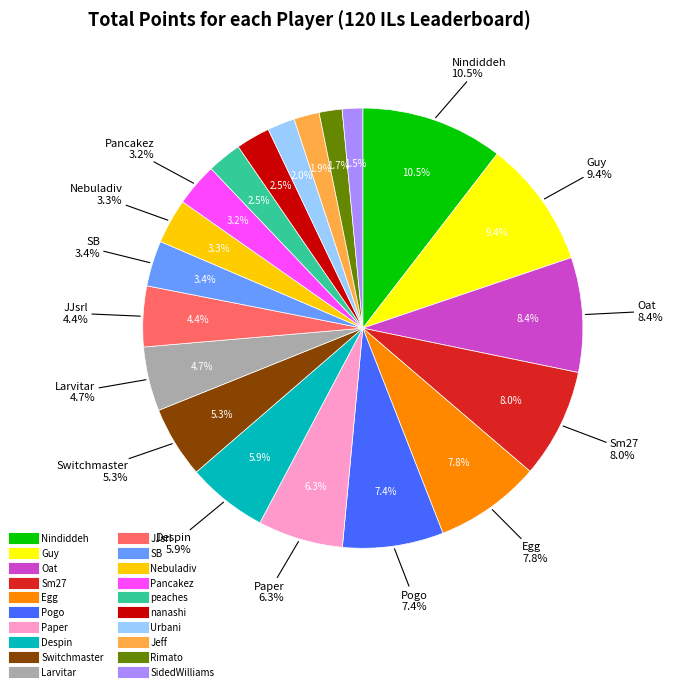

What is the smallest slice in the pie chart?

SidedWilliams